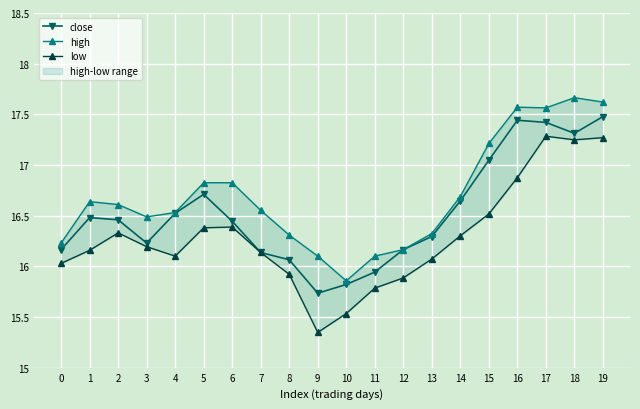

Which series has the largest total across all categories?

high